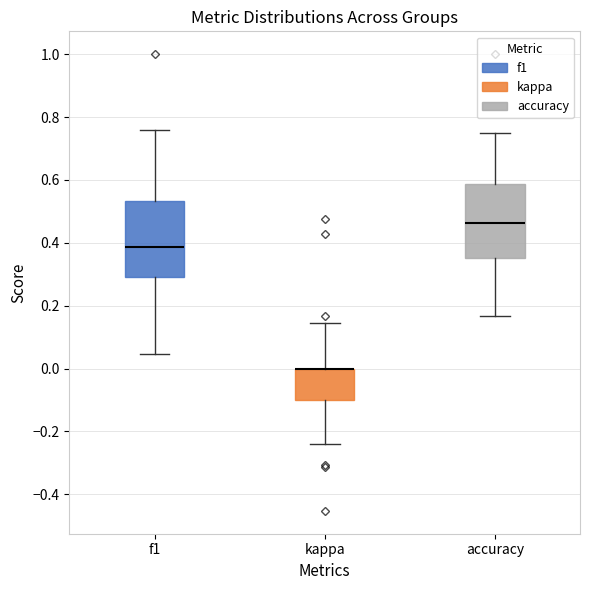

Reading left to right, read every box against the y-axis: the position of its median line, the range the box covers, and the ends of its whiskers. The values are not printed on the chart, so give them approximately, as read against the axis.

f1: median 0.38, box 0.30 to 0.54, whiskers 0.04 to 0.76
kappa: median 0.00 (drawn on the box's upper edge), box -0.10 to 0.00, whiskers -0.24 to 0.14
accuracy: median 0.46, box 0.36 to 0.58, whiskers 0.16 to 0.76